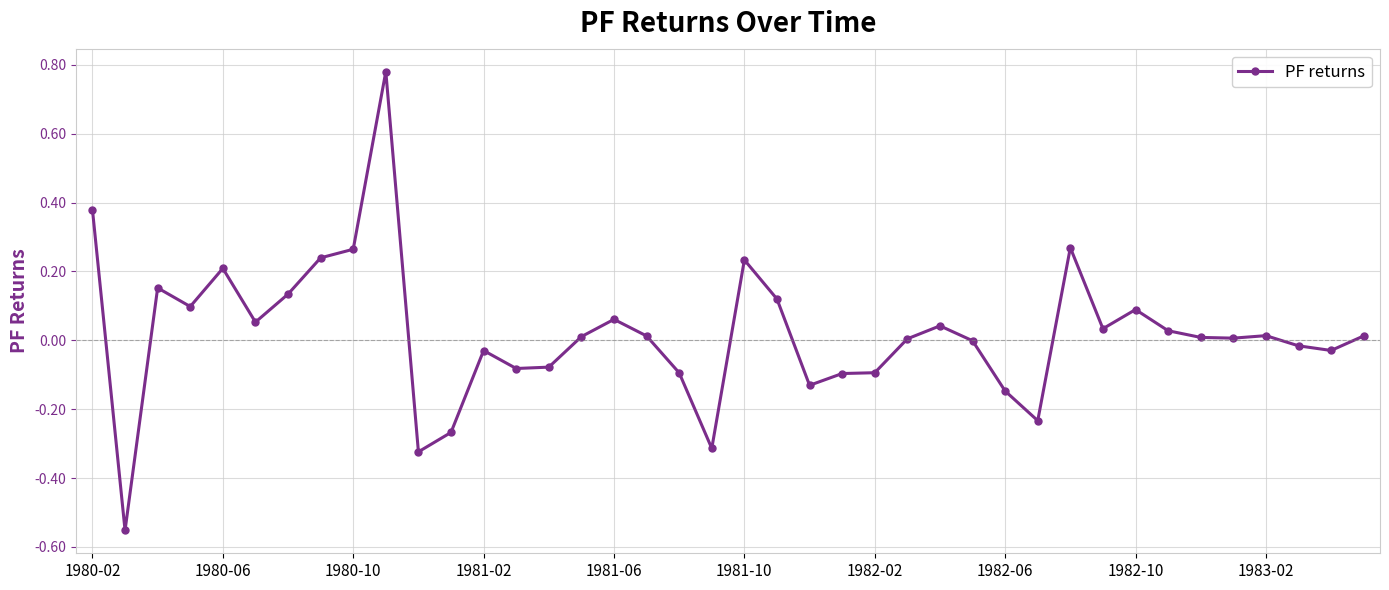

What is the difference between the maximum and minimum values?

1.3